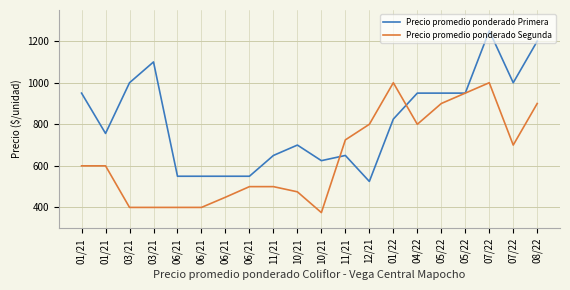

At which category does Precio promedio ponderado Primera reach its first local valley?

01/21